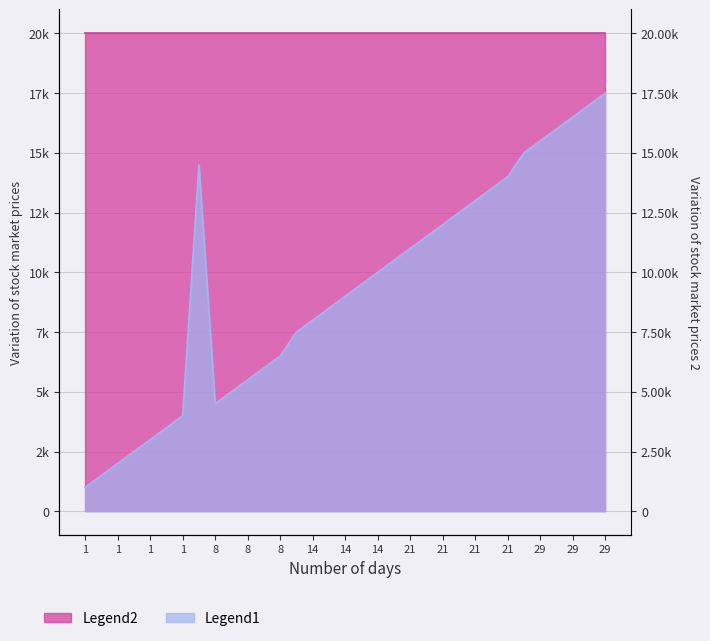

Read the value at 8.

5000